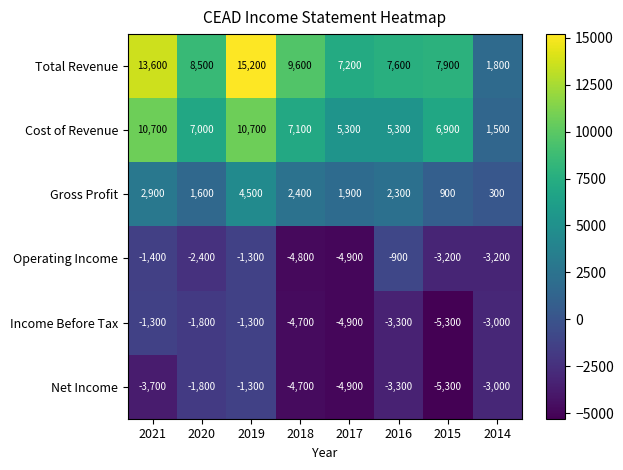

True or false: Operating Income has a value of -2400 at 2020.

True